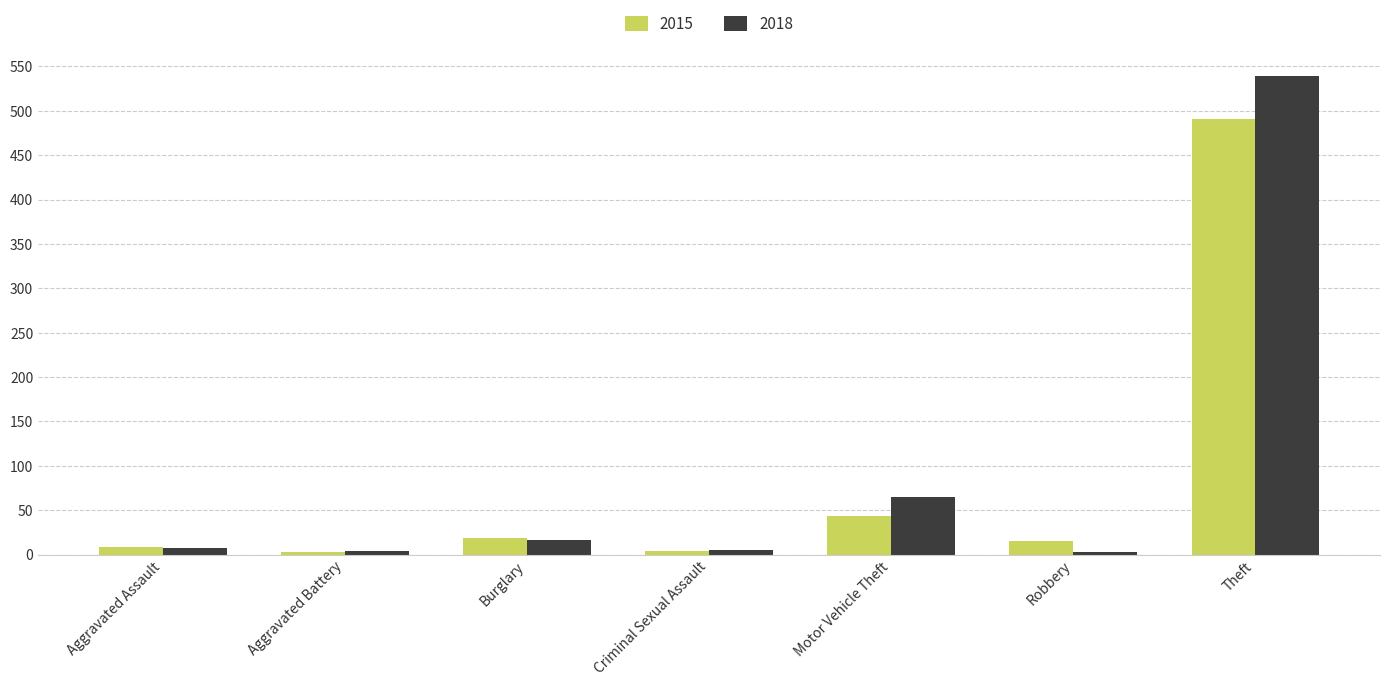

What is the difference between the second highest and minimum values in the 2015 series?

40